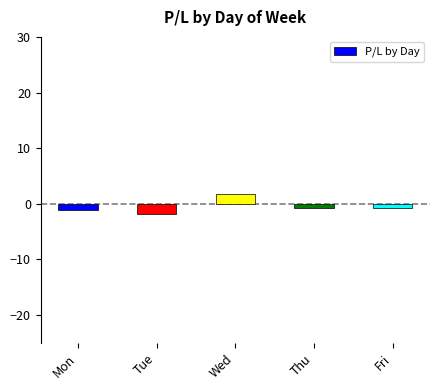

What is the greatest value displayed?

1.8